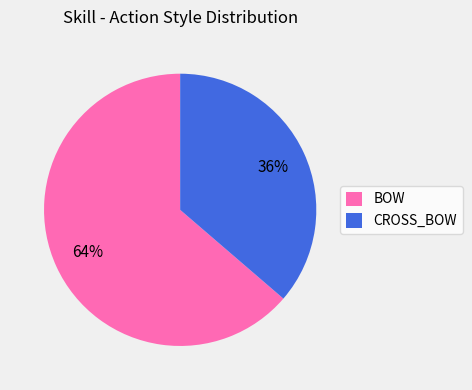

Does CROSS_BOW account for over 50% of the chart?

No